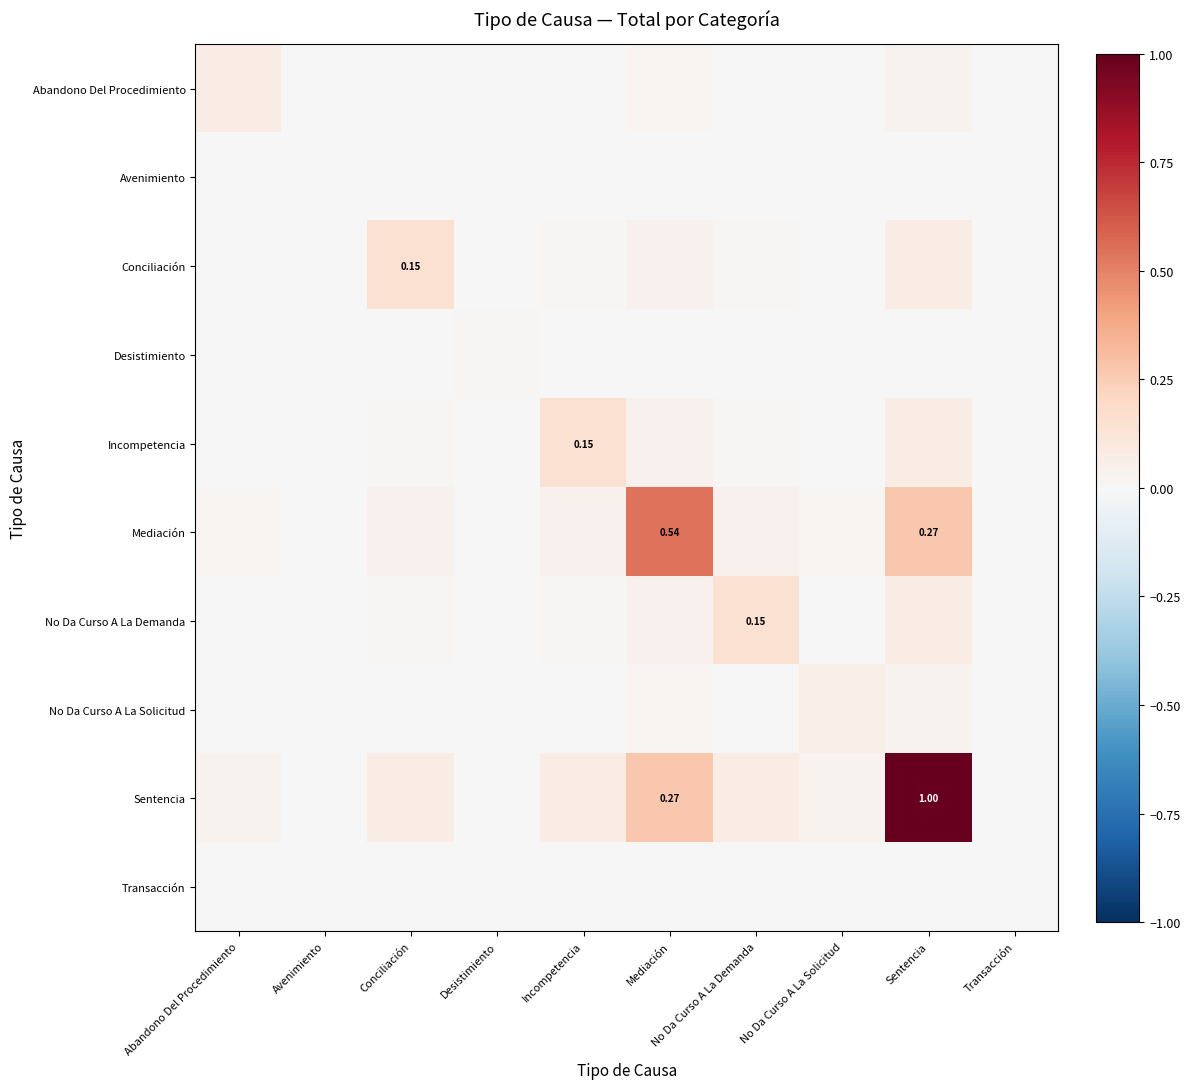

Rank the series at Incompetencia from highest to lowest value.

Incompetencia, Sentencia, Mediación, Conciliación, No Da Curso A La Demanda, Abandono Del Procedimiento, No Da Curso A La Solicitud, Desistimiento, Avenimiento, Transacción